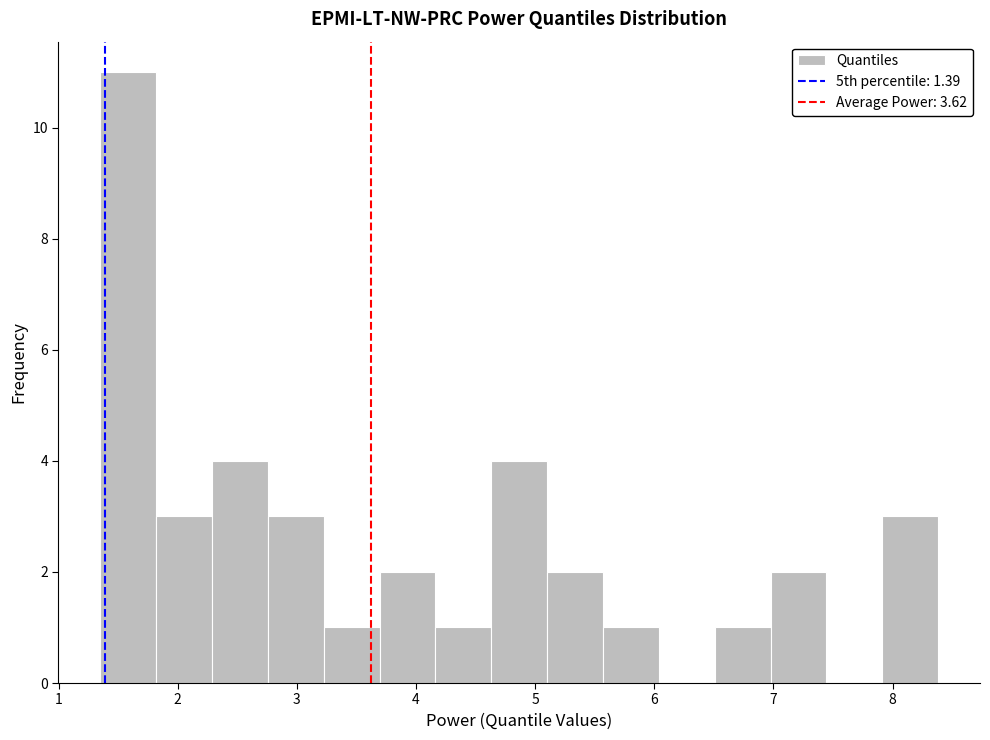

How tall is the bar that spans 6.5 to 7.0 on the x-axis? Neither the bar edges nor the heights are printed on the chart, so give them approximately, as read against the axes.

1